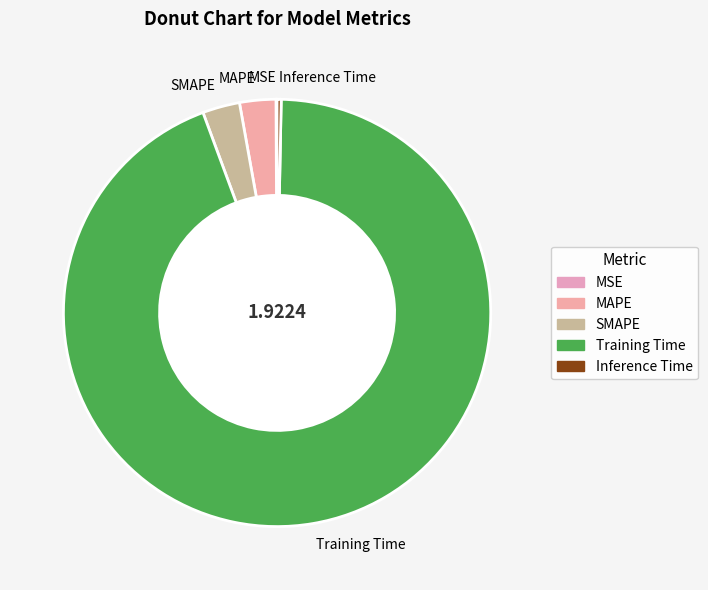

Is it true that Inference Time is 12% of the pie?

False